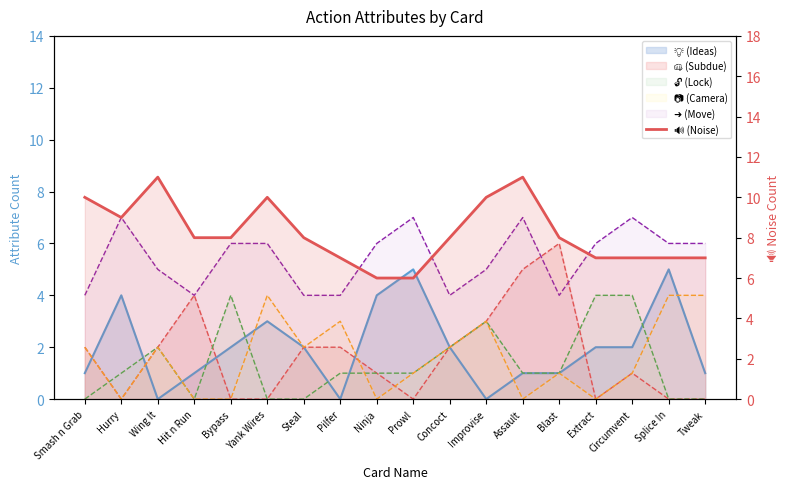

List the labels in order of value, smallest first.

Ninja, Prowl, Pilfer, Extract, Circumvent, Splice In, Tweak, Hit n Run, Bypass, Steal, Concoct, Blast, Hurry, Smash n Grab, Yank Wires, Improvise, Wing It, Assault